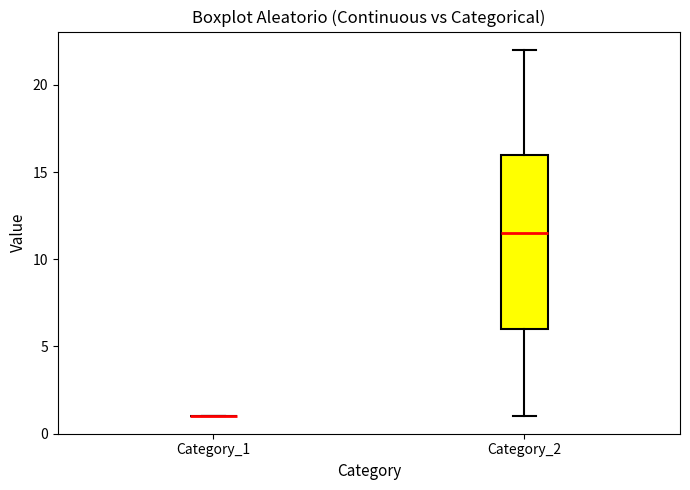

Which box is the tallest, from its lower edge to its upper edge?

Category_2